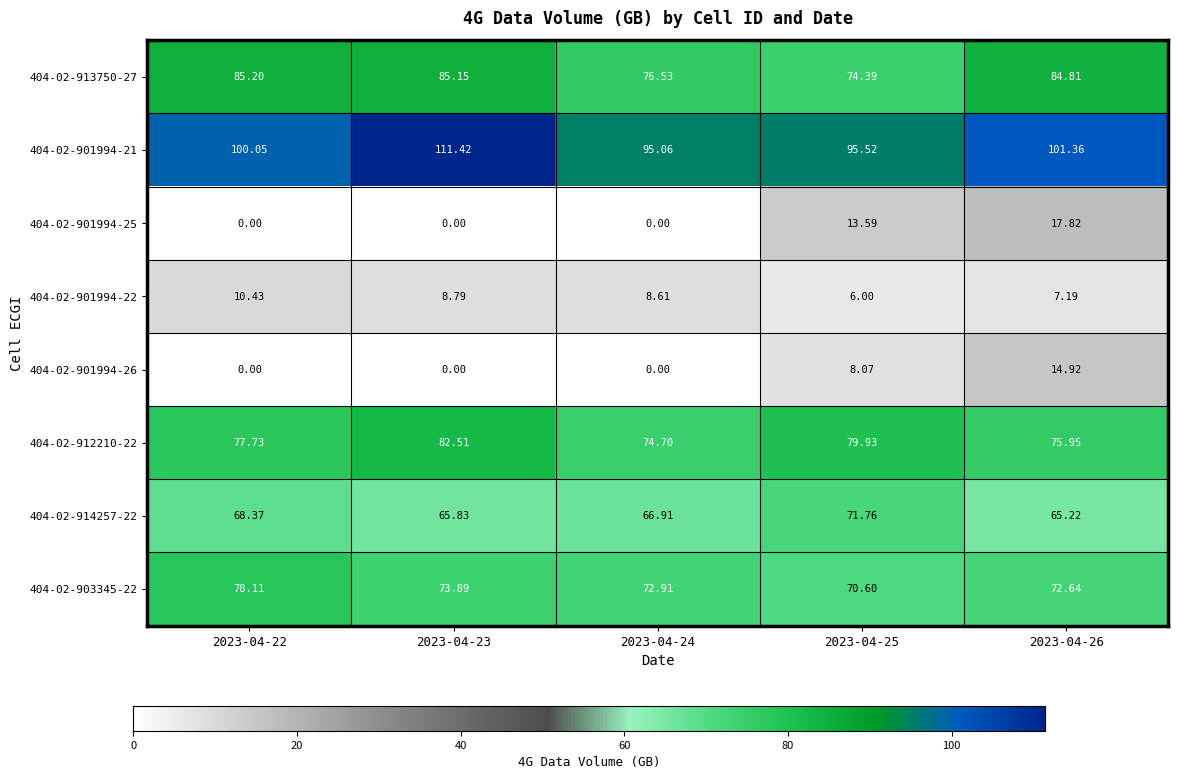

Reading left to right, transcribe all the data shown in this chart.

404-02-913750-27: 2023-04-22=85.2	2023-04-23=85.2	2023-04-24=76.5	2023-04-25=74.4	2023-04-26=84.8
404-02-901994-21: 2023-04-22=100.0	2023-04-23=111.4	2023-04-24=95.1	2023-04-25=95.5	2023-04-26=101.4
404-02-901994-25: 2023-04-22=0.0	2023-04-23=0.0	2023-04-24=0.0	2023-04-25=13.6	2023-04-26=17.8
404-02-901994-22: 2023-04-22=10.4	2023-04-23=8.8	2023-04-24=8.6	2023-04-25=6.0	2023-04-26=7.2
404-02-901994-26: 2023-04-22=0.0	2023-04-23=0.0	2023-04-24=0.0	2023-04-25=8.1	2023-04-26=14.9
404-02-912210-22: 2023-04-22=77.7	2023-04-23=82.5	2023-04-24=74.7	2023-04-25=79.9	2023-04-26=76.0
404-02-914257-22: 2023-04-22=68.4	2023-04-23=65.8	2023-04-24=66.9	2023-04-25=71.8	2023-04-26=65.2
404-02-903345-22: 2023-04-22=78.1	2023-04-23=73.9	2023-04-24=72.9	2023-04-25=70.6	2023-04-26=72.6